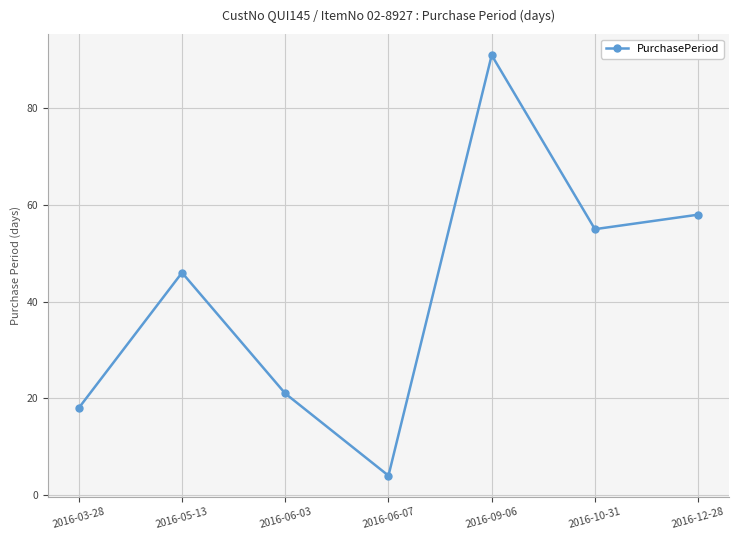

At which label is the value closest to 47?

2016-05-13